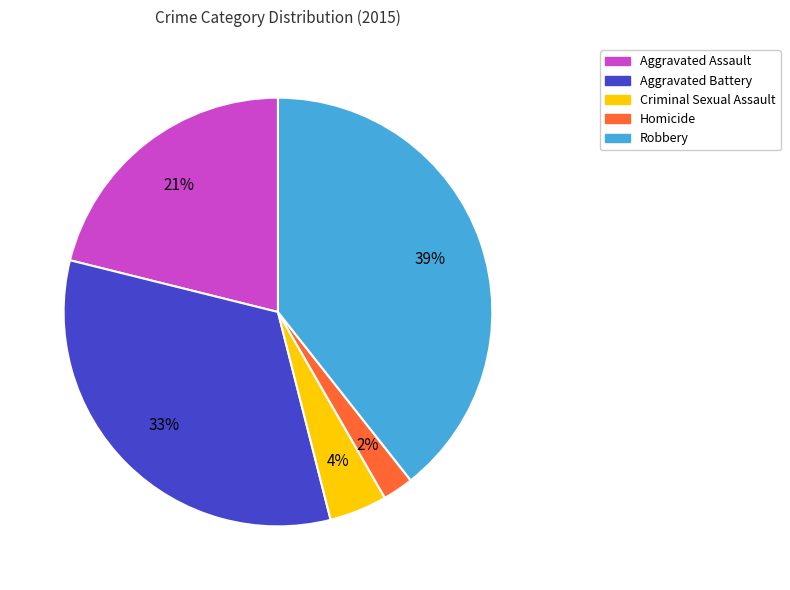

The Homicide slice represents 2% of the pie. True or false?

True